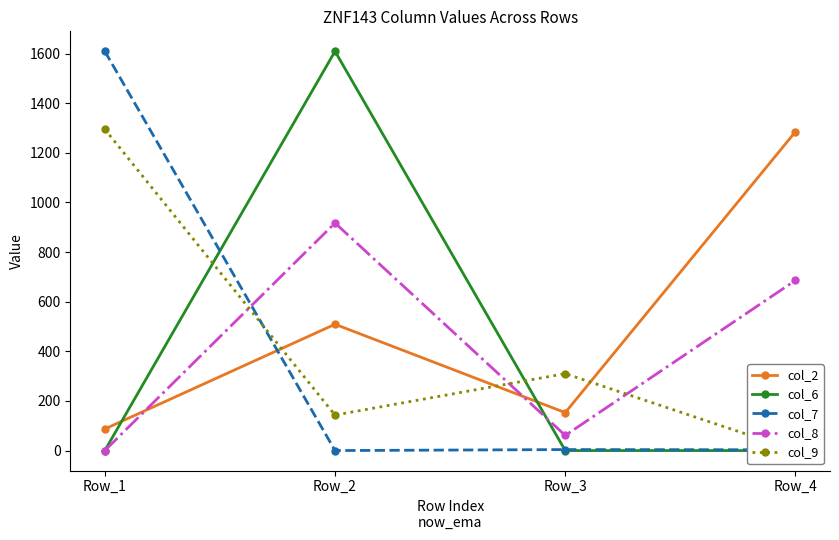

True or false: col_6 has more than 1 interior local peaks.

False